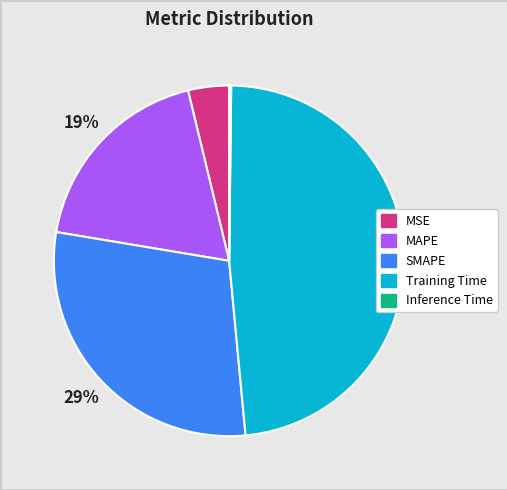

To the nearest percent, what is the difference between the largest and smallest slice percentages?

48%